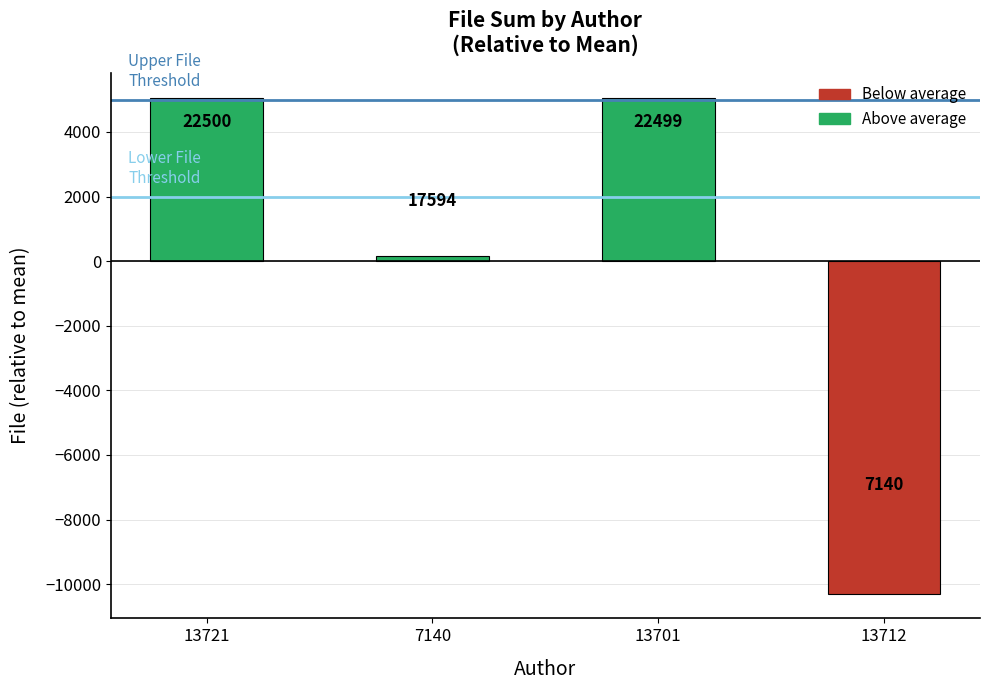

Reading right to left, list all the values displayed in this chart.

13712=-10293.2	13701=5065.8	7140=160.8	13721=5066.8